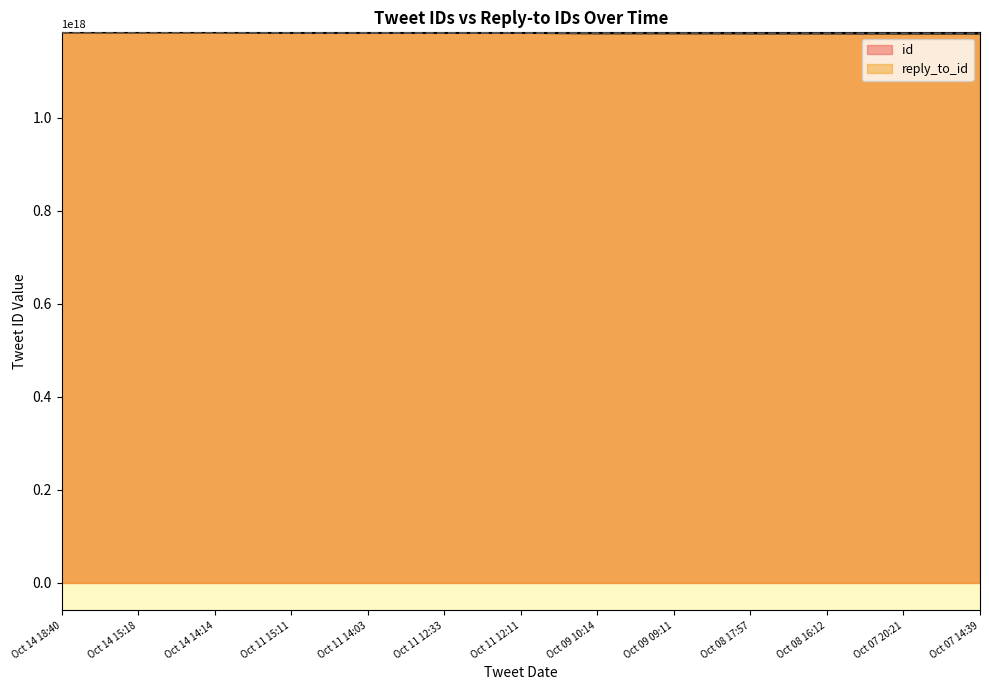

True or false: reply_to_id has a value of 1181566372184281088 at Oct 08 16:12.

True